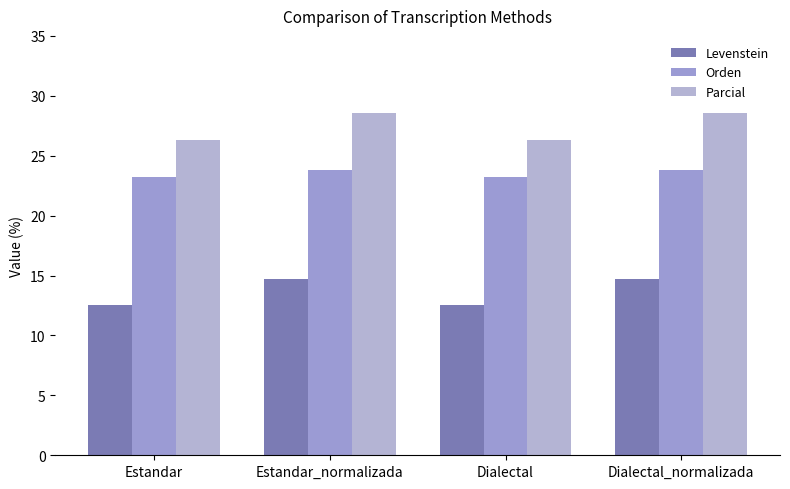

Rank the series by their maximum value, from lowest to highest.

Levenstein, Orden, Parcial